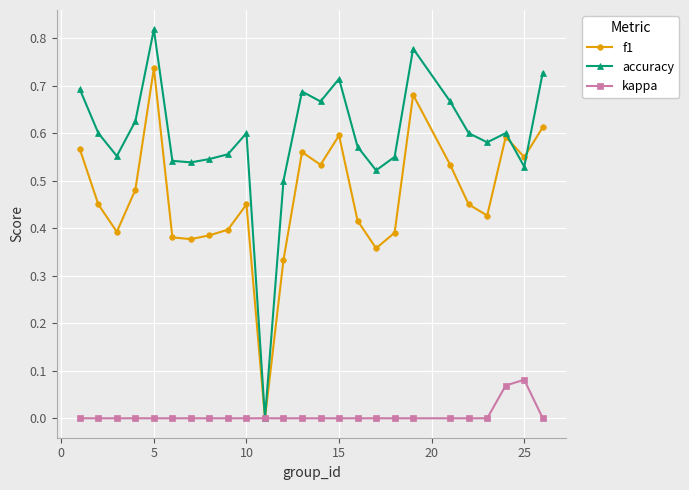

How many distinct data groups are displayed?

3